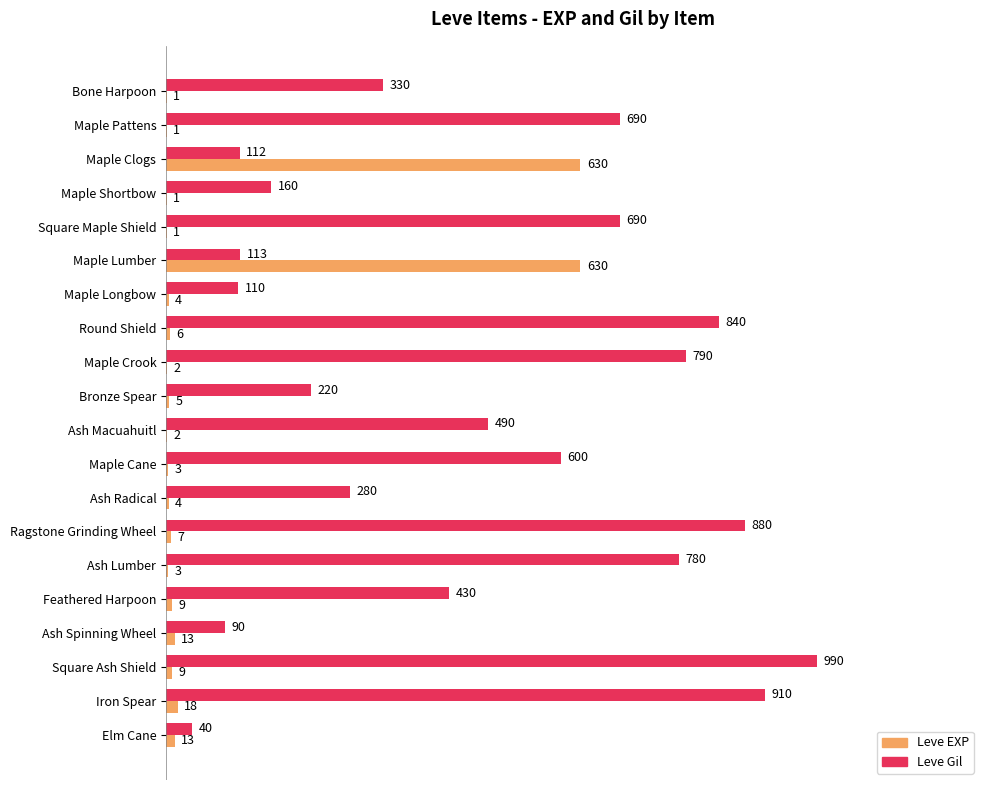

What is the maximum value for Leve EXP?

630